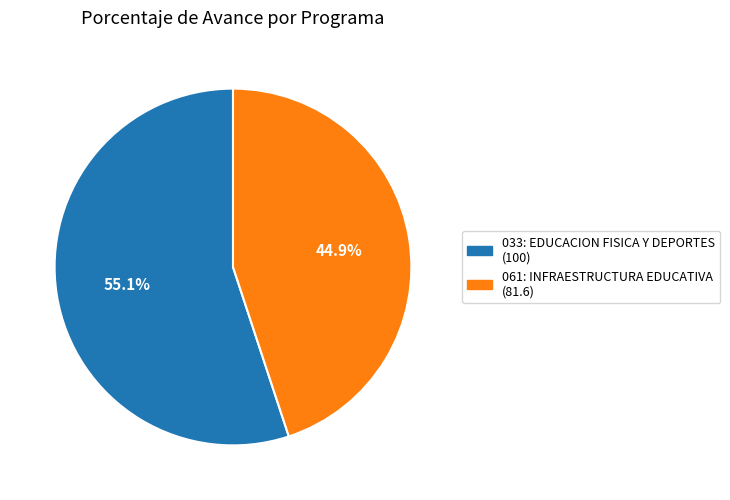

To the nearest percent, what is the difference between the largest and smallest slice percentages?

10%